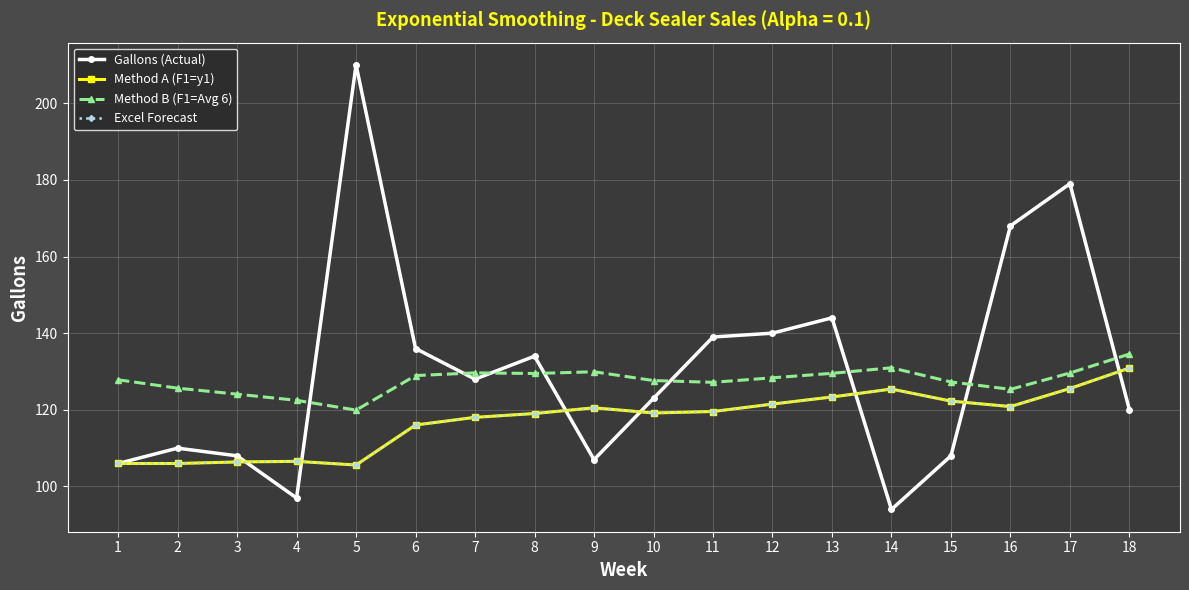

Between 7 and 16, which series saw the biggest shift?

Gallons (Actual)